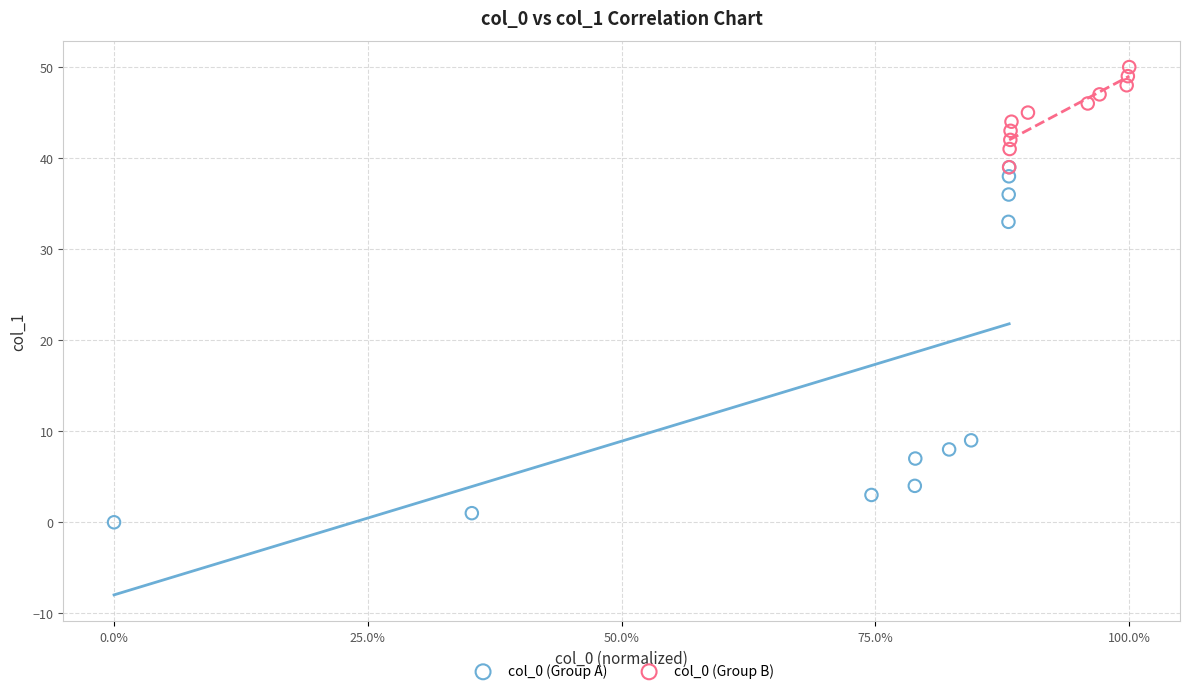

Which series reaches the minimum Y coordinate?

col_0 (Group A)